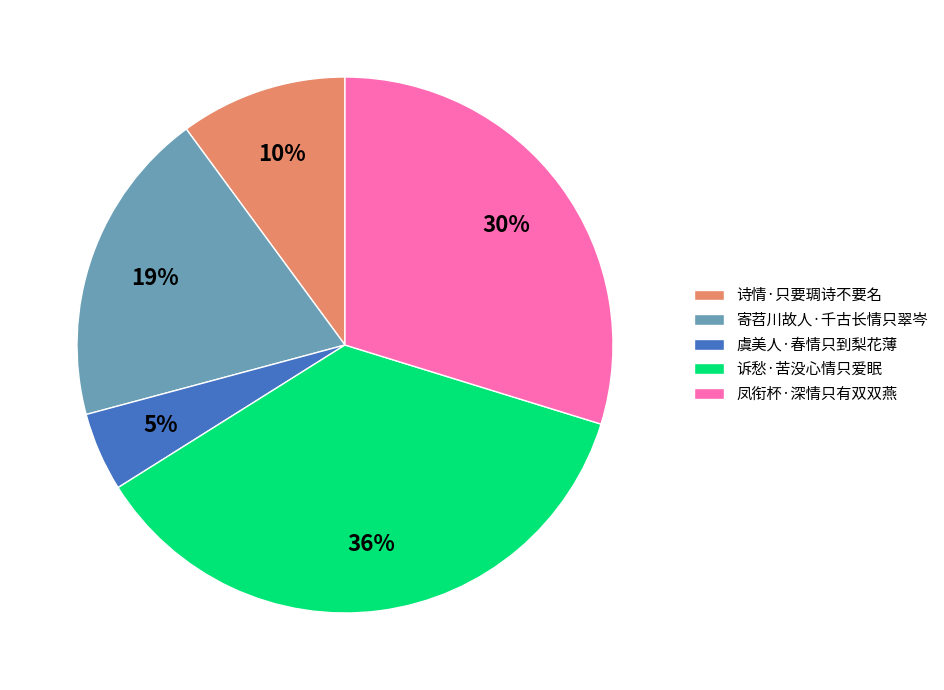

Between 寄苕川故人·千古长情只翠岑 and 凤衔杯·深情只有双双燕, which is larger?

凤衔杯·深情只有双双燕